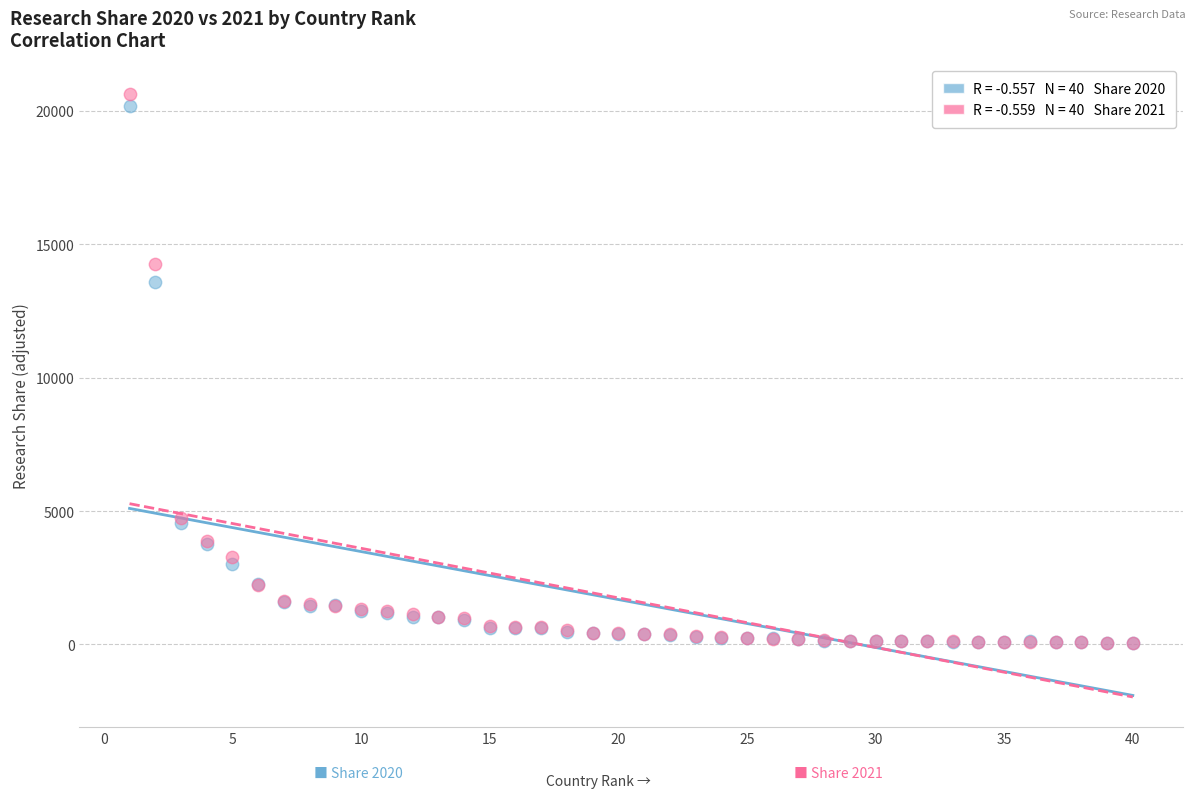

Across all series, what Y value is closest to 10337?

13581.7